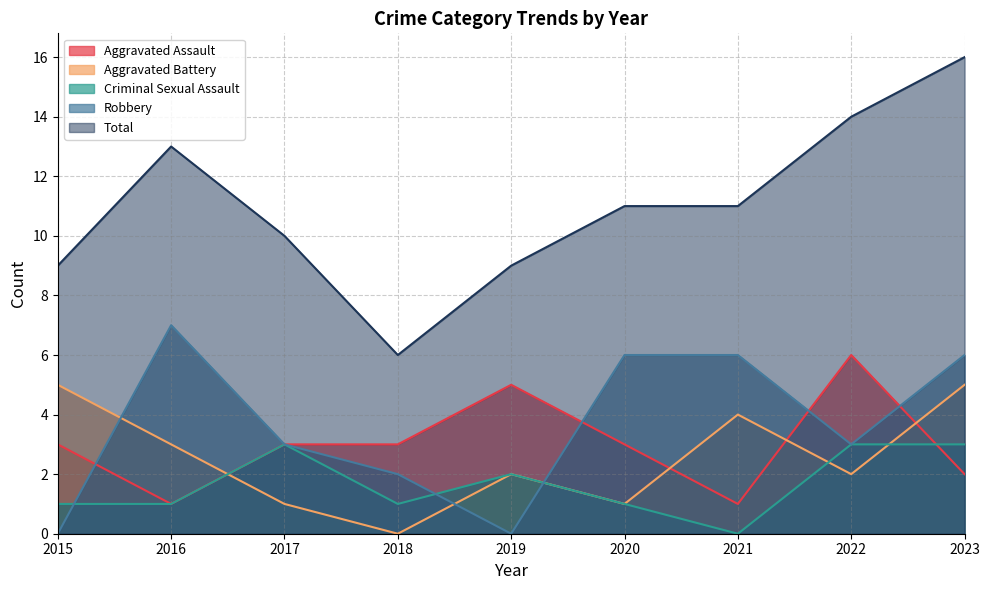

True or false: Aggravated Assault and Criminal Sexual Assault intersect in this chart.

True